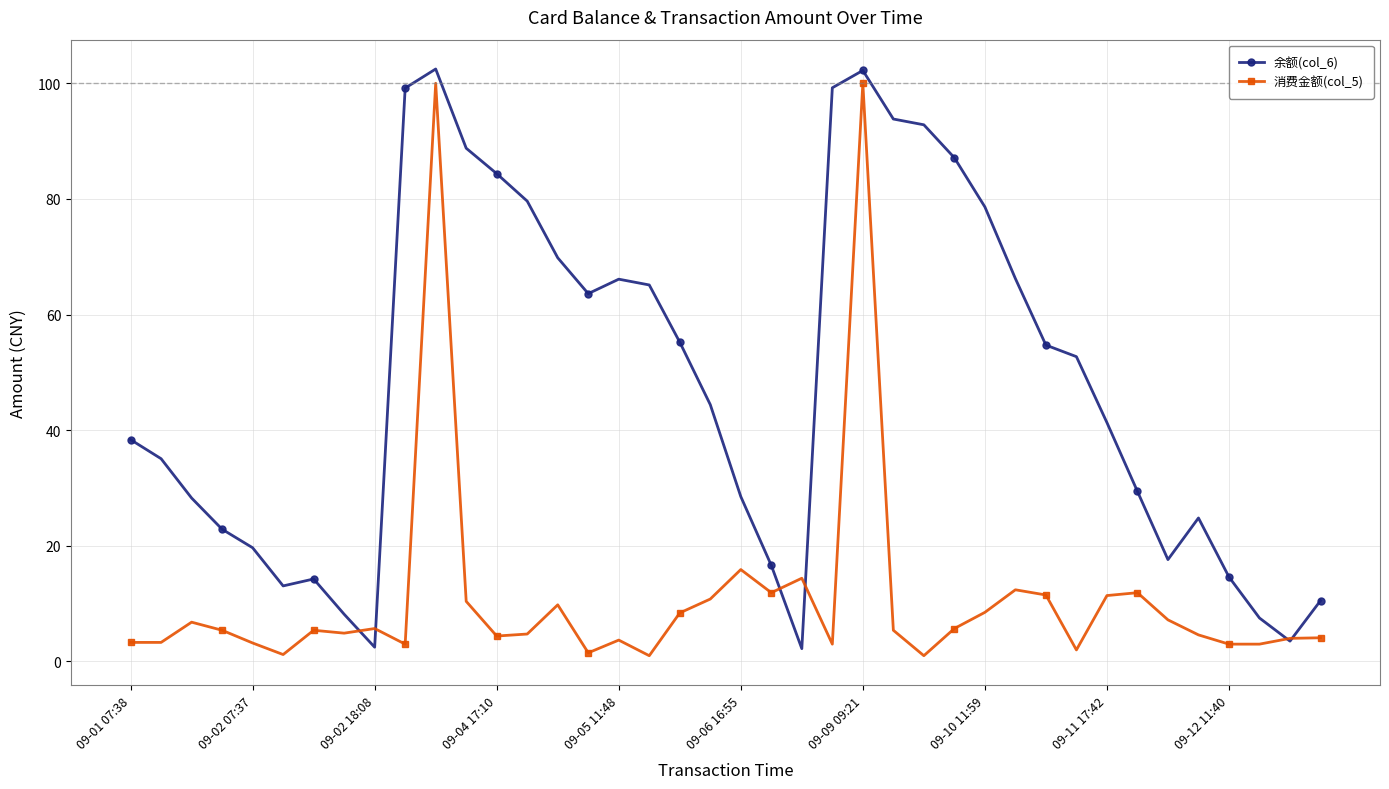

Count the number of data series in this chart.

2